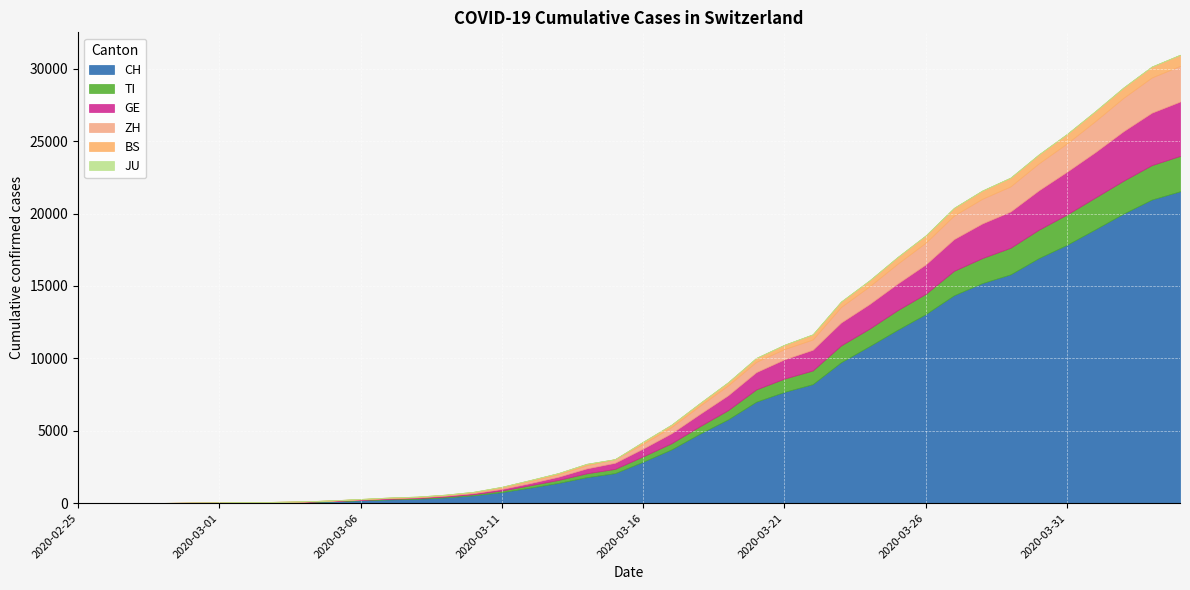

Is it true that ZH equals 0 at 2020-02-25?

True